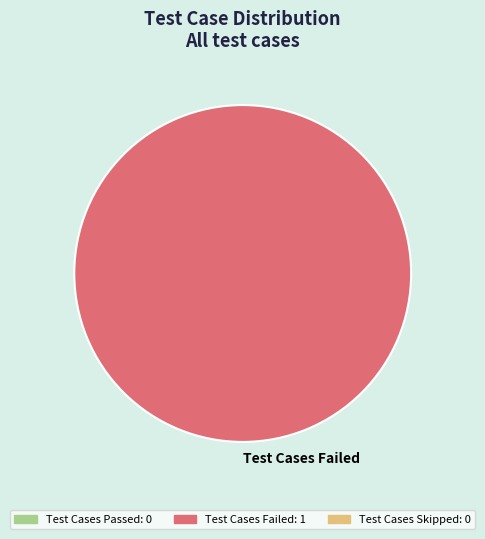

Rank the categories by value from lowest to highest.

Test Cases Failed